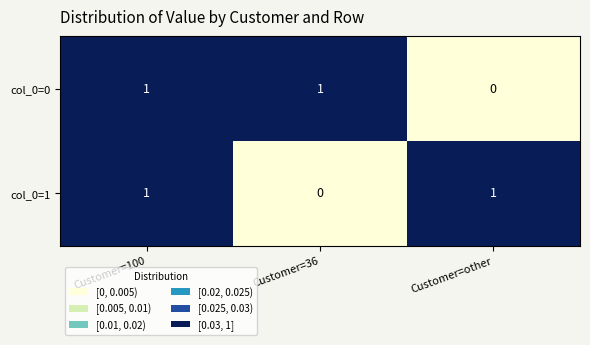

At which category is the sum across all series the highest?

Customer=100